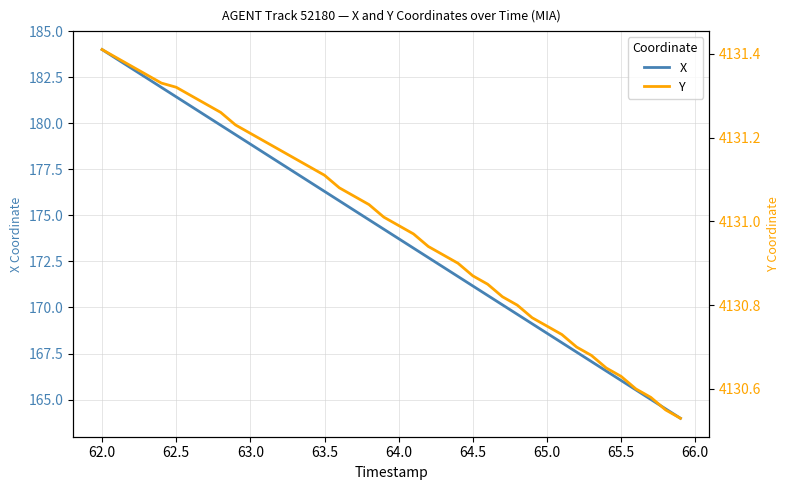

Is this an area chart (filled region under the line)?

No